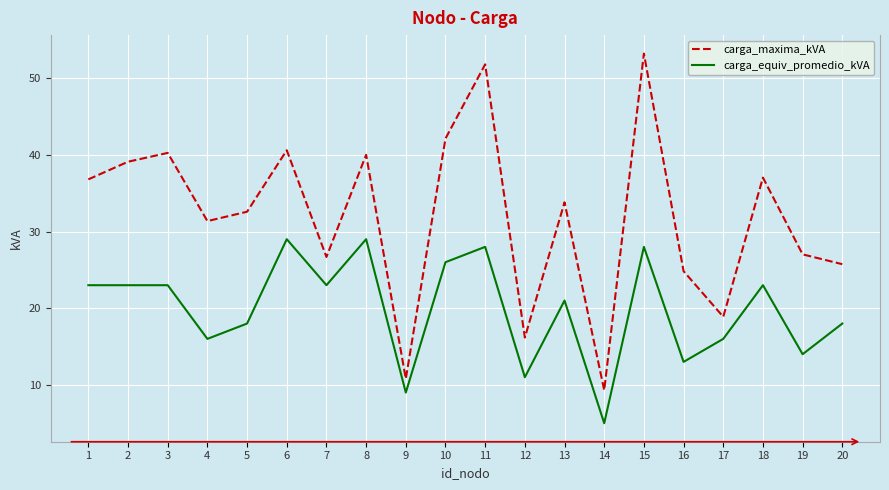

True or false: carga_equiv_promedio_kVA has a value of 47.8 at 11.

False